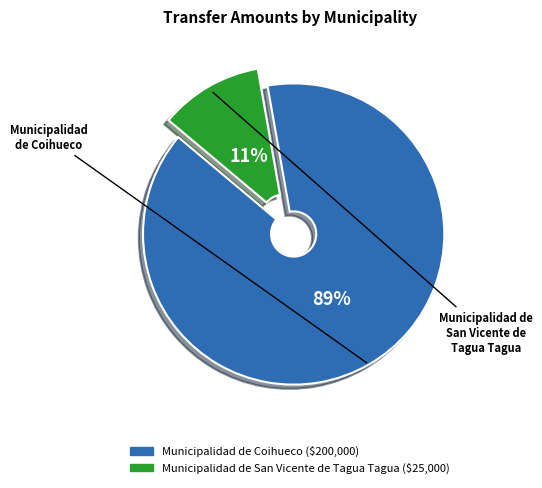

Between Municipalidad de Coihueco and Municipalidad de San Vicente de Tagua Tagua, which is larger?

Municipalidad de Coihueco